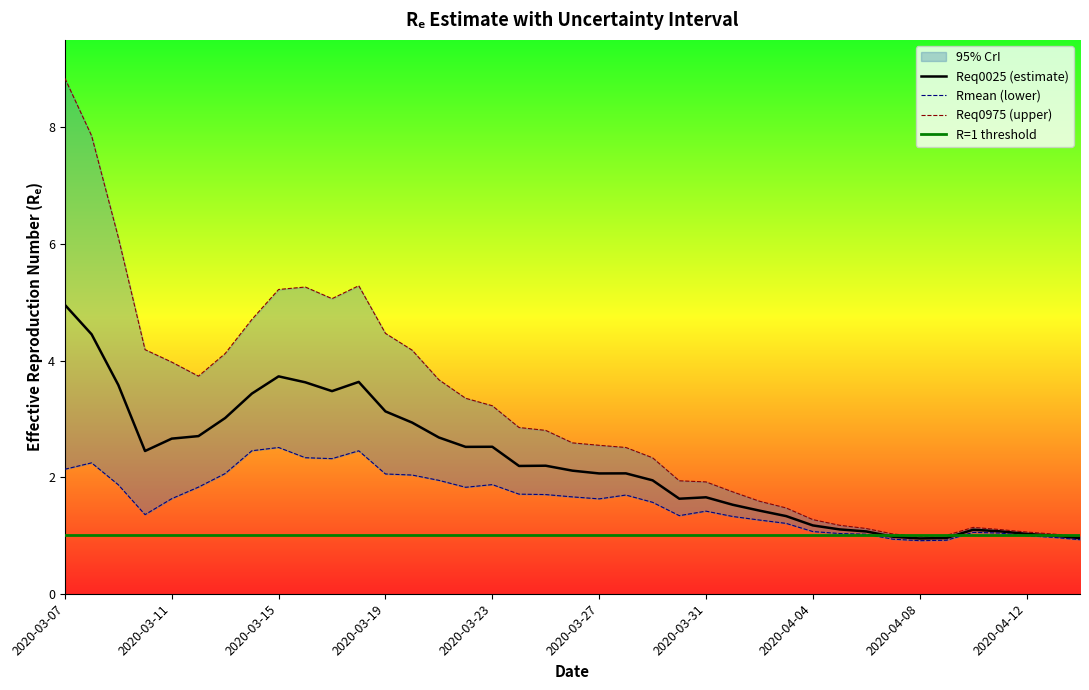

What is the minimum value shown in the chart?

0.9